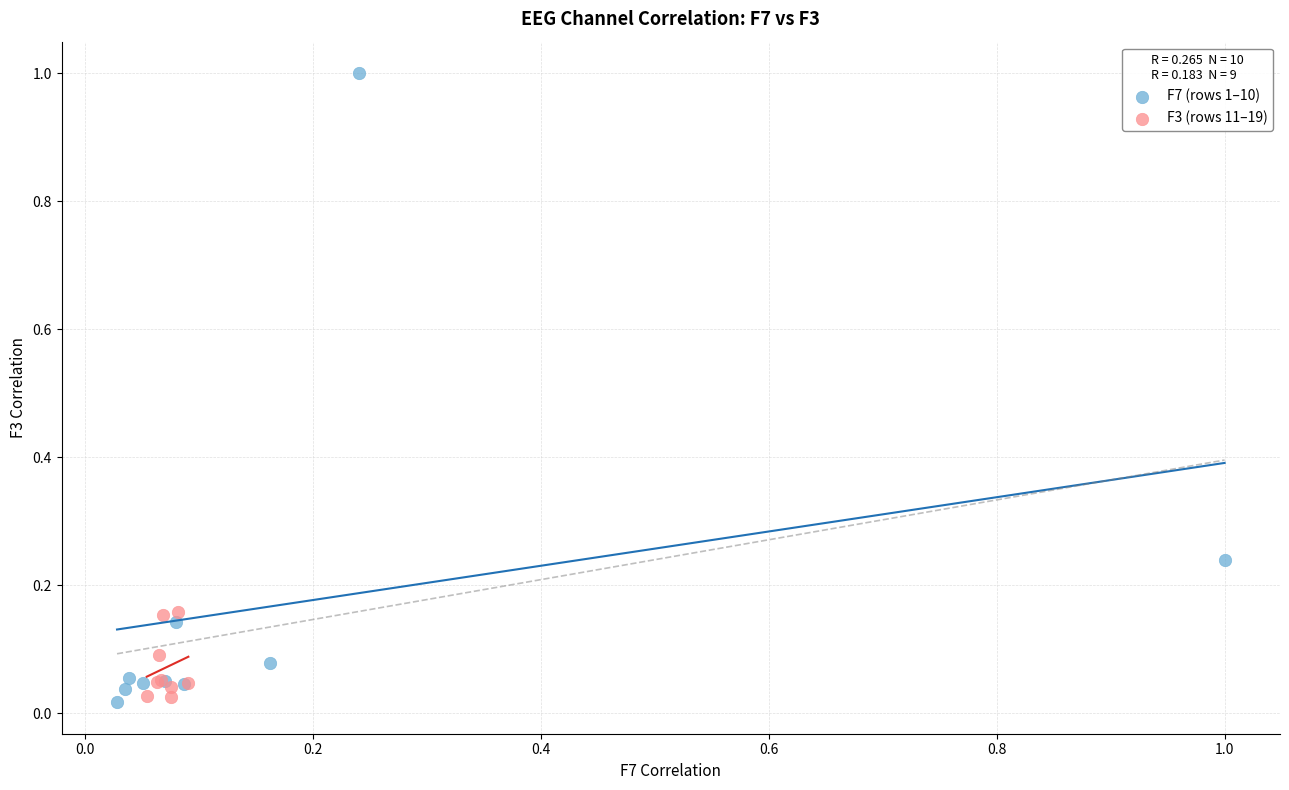

Which series has the widest spread of Y values?

F7 (rows 1–10)